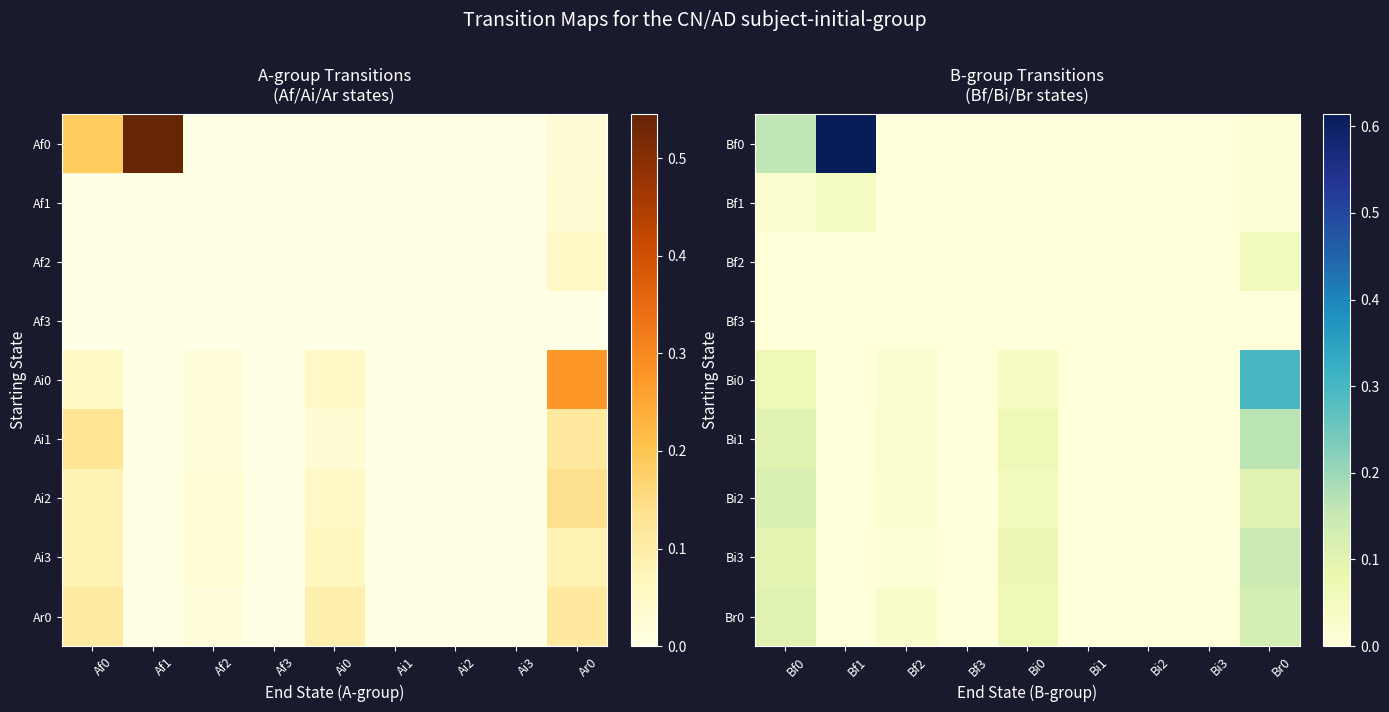

At how many categories does at least one series exceed 0?

6